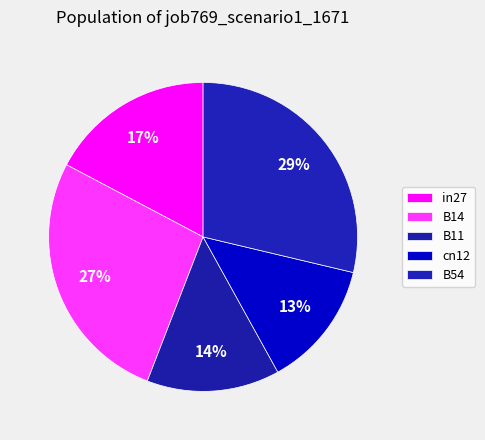

To the nearest percent, what portion does B14 represent?

27%